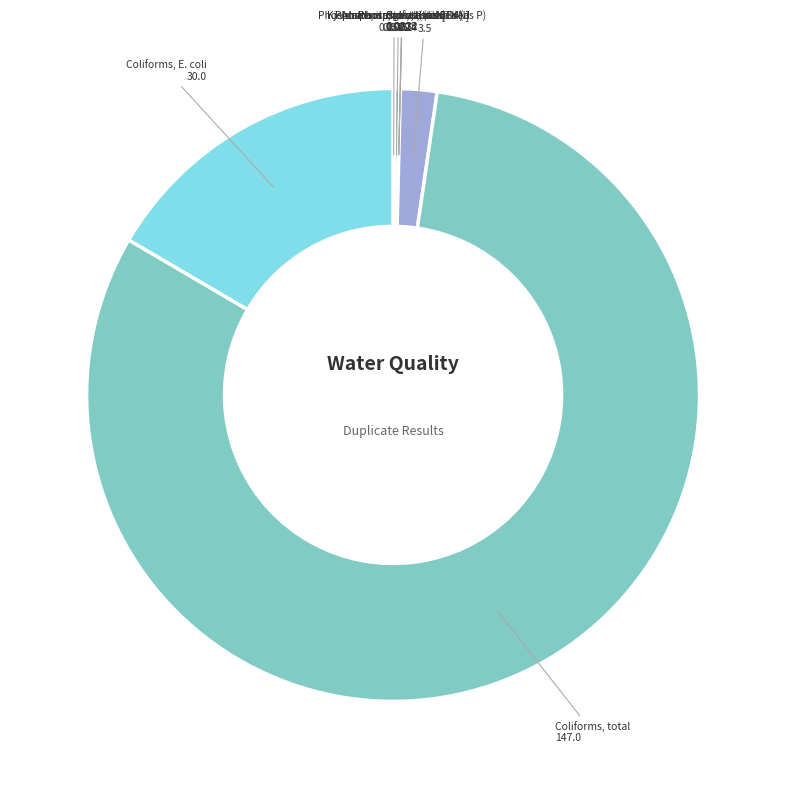

What is the majority slice?

Coliforms, total